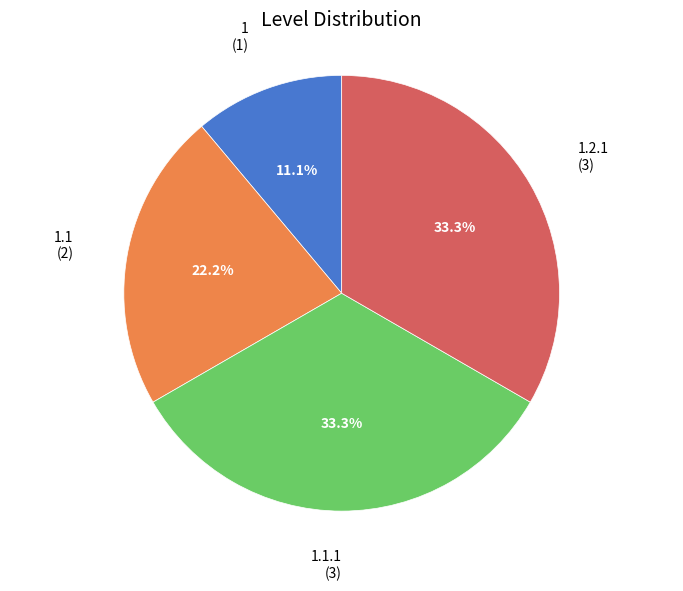

Is there a majority slice in this chart?

No